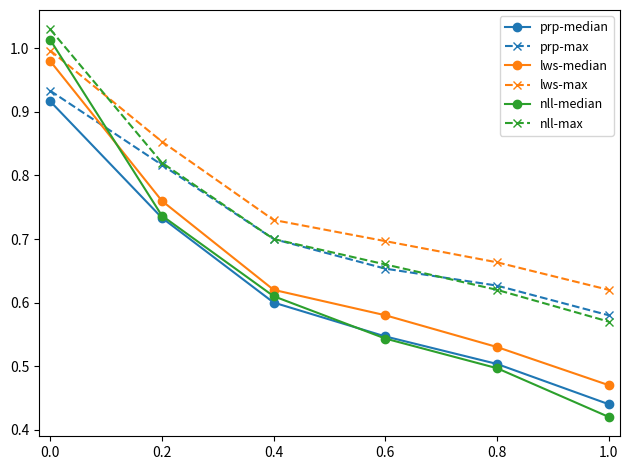

List the series in order of their peak value, highest first.

nll-max, nll-median, lws-max, lws-median, prp-max, prp-median